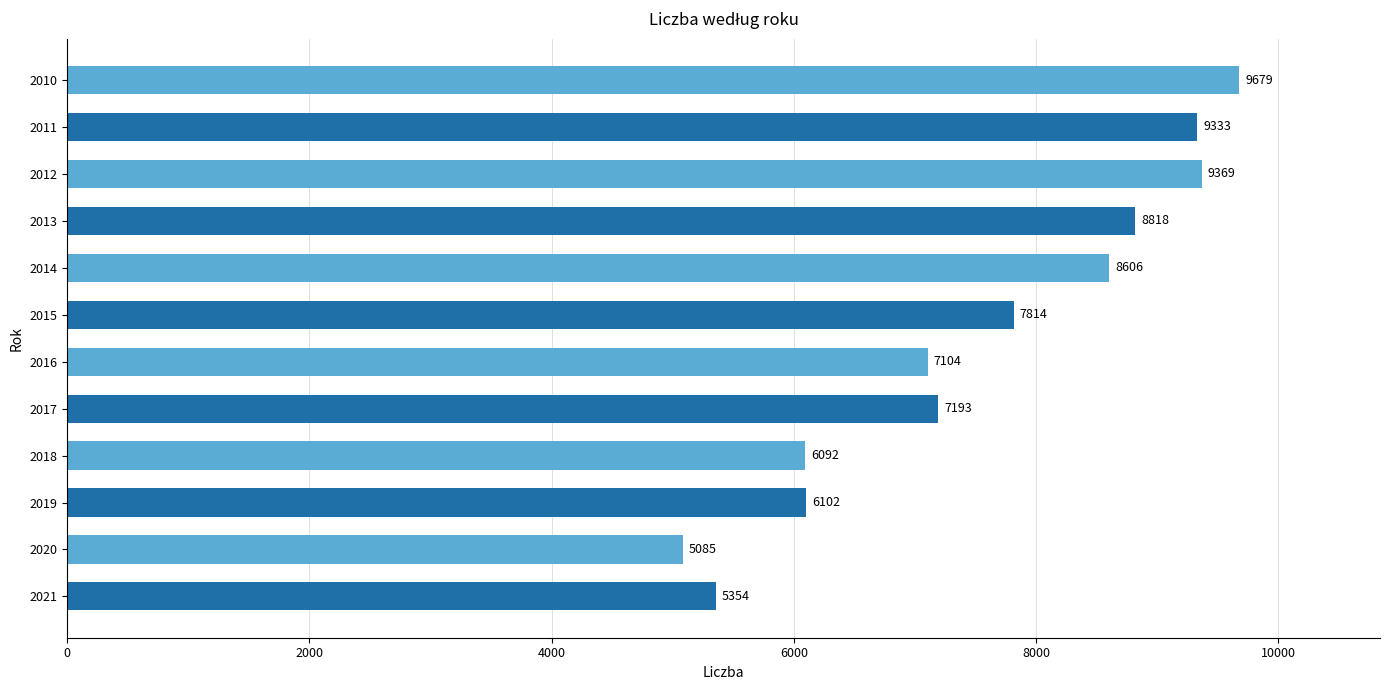

Approximately how many times larger is the value at 2012 compared to 2014?

1.1